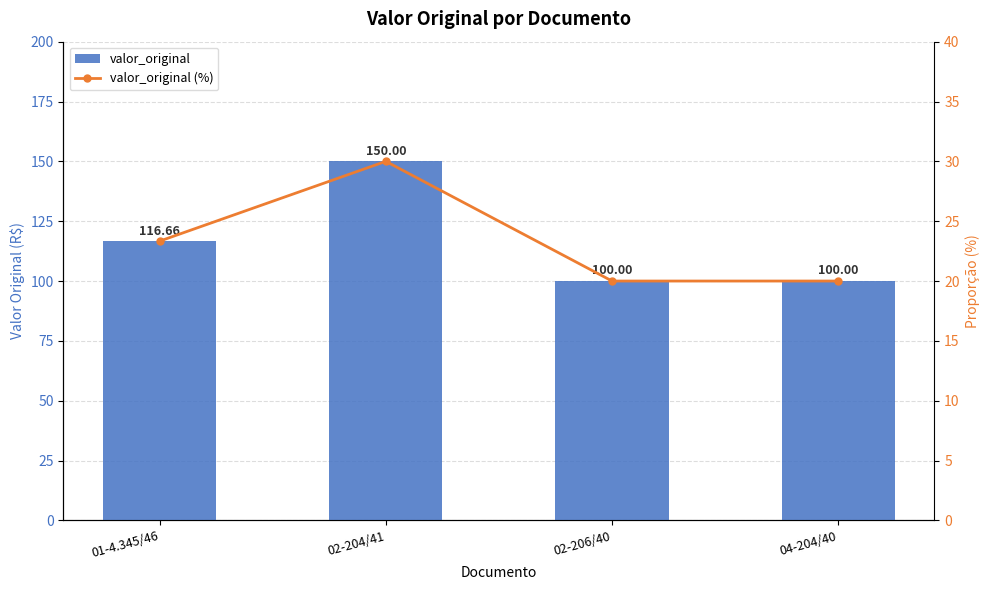

What is the value of the valor_original (%) bar at the 2nd from the left?

30.0